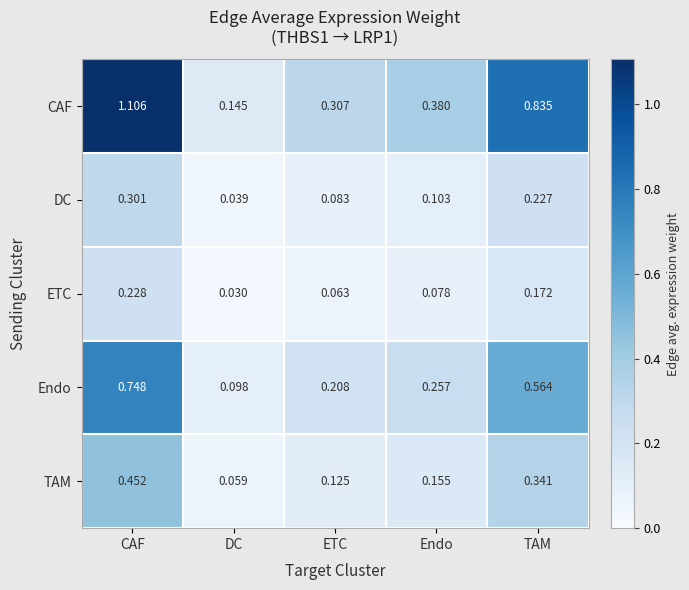

Which category has the highest value across all series?

CAF